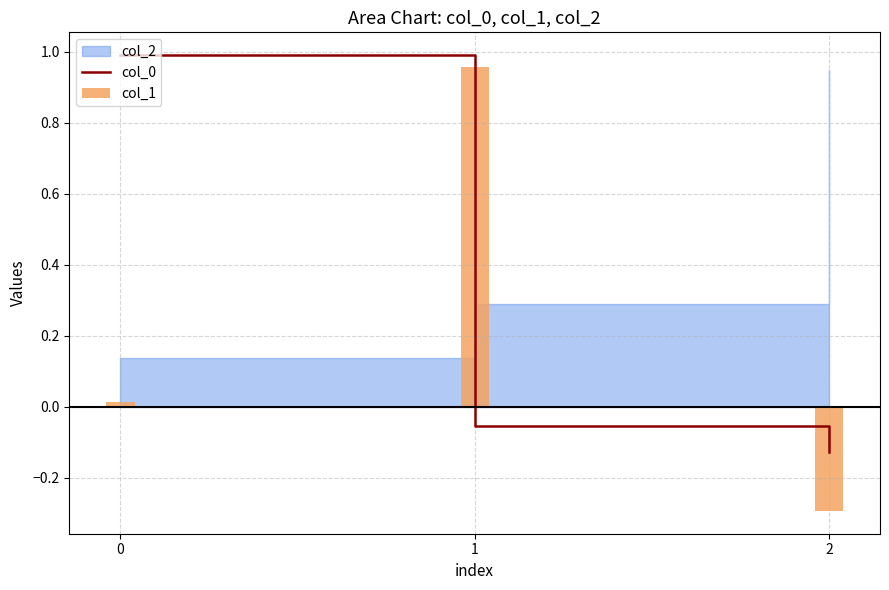

How many groups of bars are there?

3